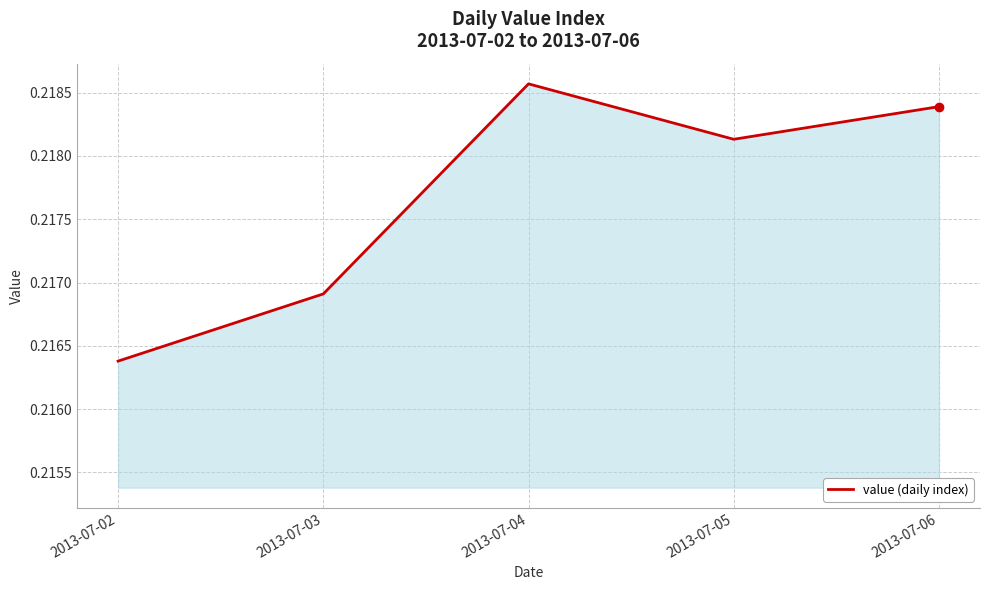

The value at 2013-07-05 is 0.4. True or false?

False